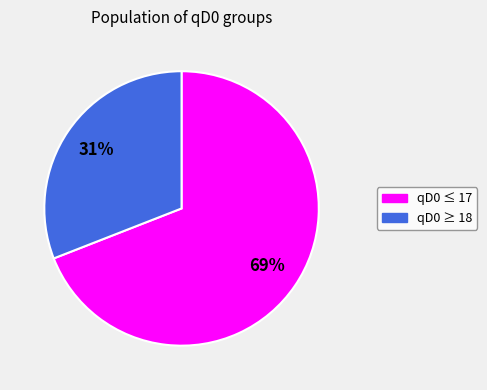

Is there a majority slice in this chart?

Yes